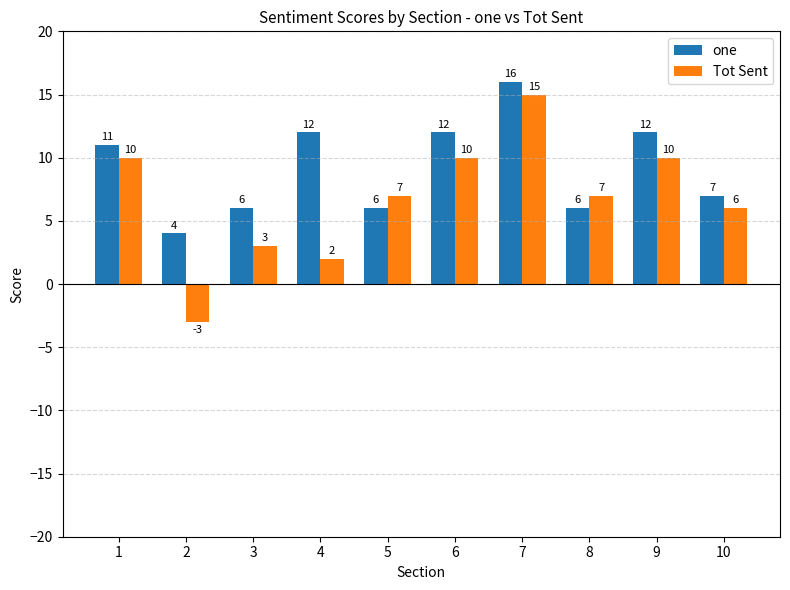

Which category has the highest value in the Tot Sent series?

7